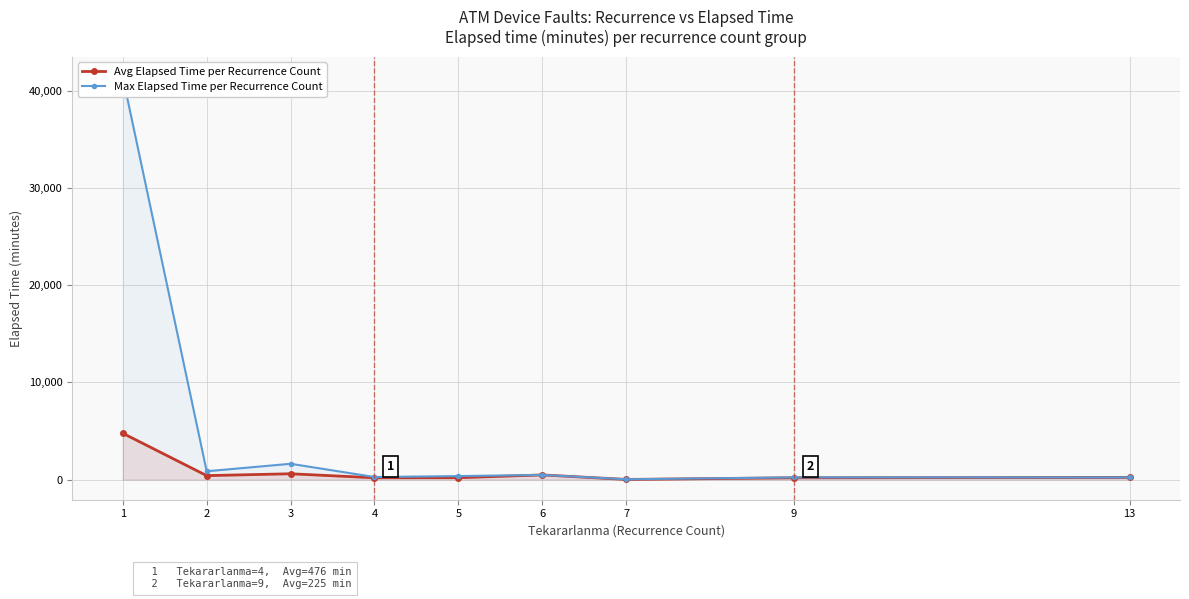

At which category is the sum across all series the highest?

1